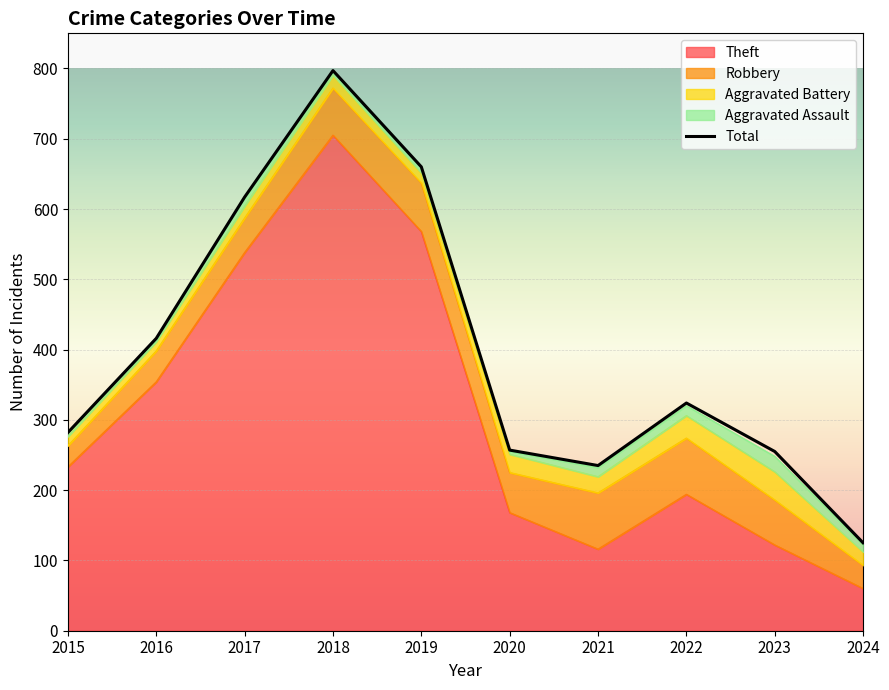

List the labels in order of value, smallest first.

2024, 2021, 2023, 2020, 2015, 2022, 2016, 2017, 2019, 2018